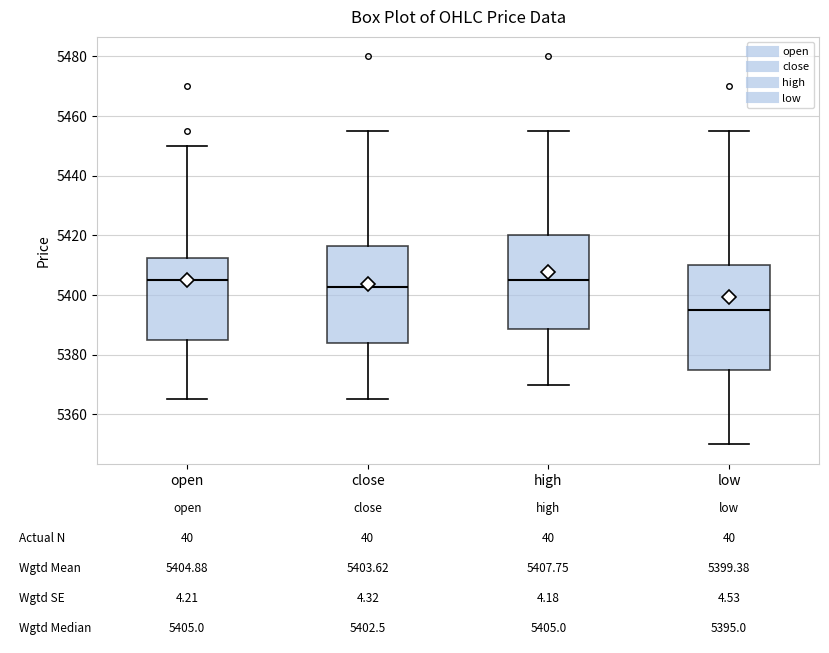

Comparing the boxes themselves (not the whiskers), which one is the tallest?

low